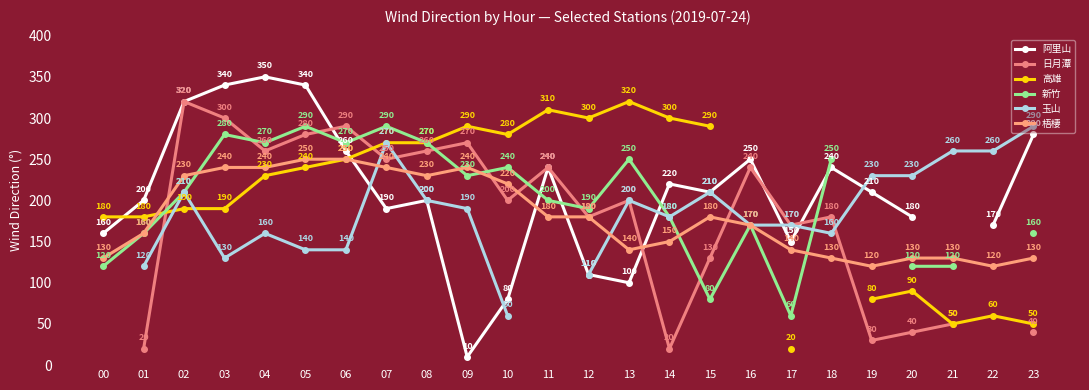

Is the value of 新竹 at 06 greater than the value of 高雄 at 21?

Yes